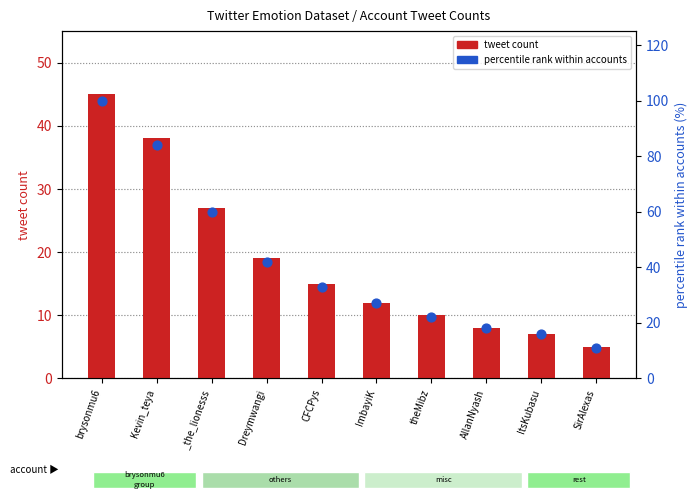

Which series has the largest Y range (max minus min)?

percentile rank within accounts